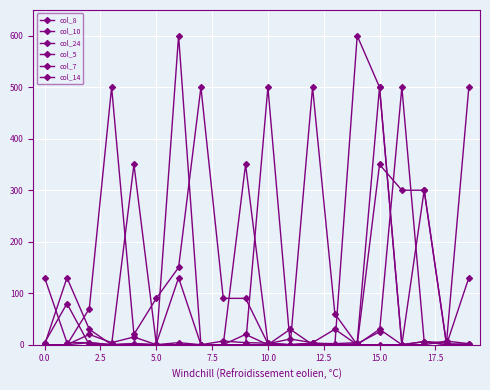

How many distinct data groups are displayed?

6